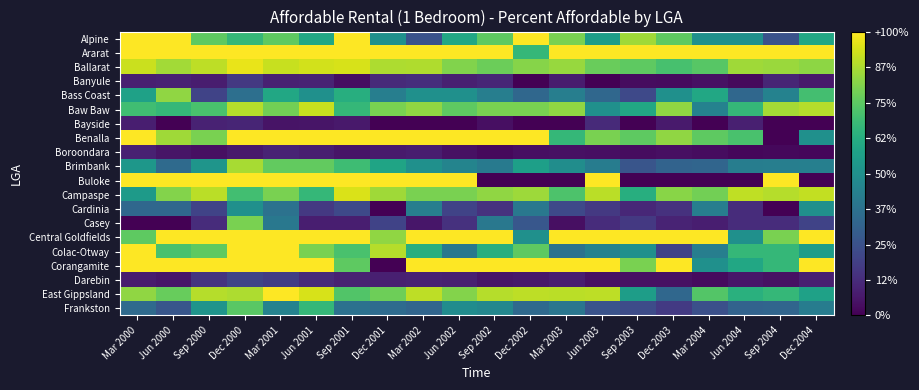

Reading left to right, extract all data points from this chart.

Alpine: Mar 2000=1.0	Jun 2000=1.0	Sep 2000=0.8	Dec 2000=0.7	Mar 2001=0.8	Jun 2001=0.6	Sep 2001=1.0	Dec 2001=0.5	Mar 2002=0.2	Jun 2002=0.6	Sep 2002=0.8	Dec 2002=1.0	Mar 2003=0.8	Jun 2003=0.6	Sep 2003=0.9	Dec 2003=0.8	Mar 2004=0.5	Jun 2004=0.5	Sep 2004=0.2	Dec 2004=0.6
Ararat: Mar 2000=1.0	Jun 2000=1.0	Sep 2000=1.0	Dec 2000=1.0	Mar 2001=1.0	Jun 2001=1.0	Sep 2001=1.0	Dec 2001=1.0	Mar 2002=1.0	Jun 2002=1.0	Sep 2002=1.0	Dec 2002=0.7	Mar 2003=1.0	Jun 2003=1.0	Sep 2003=1.0	Dec 2003=1.0	Mar 2004=1.0	Jun 2004=1.0	Sep 2004=1.0	Dec 2004=1.0
Ballarat: Mar 2000=0.9	Jun 2000=0.9	Sep 2000=0.9	Dec 2000=1.0	Mar 2001=0.9	Jun 2001=0.9	Sep 2001=0.9	Dec 2001=0.9	Mar 2002=0.9	Jun 2002=0.8	Sep 2002=0.8	Dec 2002=0.8	Mar 2003=0.8	Jun 2003=0.8	Sep 2003=0.8	Dec 2003=0.7	Mar 2004=0.7	Jun 2004=0.9	Sep 2004=0.9	Dec 2004=0.8
Banyule: Mar 2000=0.1	Jun 2000=0.1	Sep 2000=0.1	Dec 2000=0.2	Mar 2001=0.1	Jun 2001=0.1	Sep 2001=0.0	Dec 2001=0.1	Mar 2002=0.1	Jun 2002=0.1	Sep 2002=0.1	Dec 2002=0.0	Mar 2003=0.1	Jun 2003=0.0	Sep 2003=0.0	Dec 2003=0.0	Mar 2004=0.0	Jun 2004=0.0	Sep 2004=0.1	Dec 2004=0.1
Bass Coast: Mar 2000=0.6	Jun 2000=0.8	Sep 2000=0.2	Dec 2000=0.4	Mar 2001=0.6	Jun 2001=0.5	Sep 2001=0.6	Dec 2001=0.4	Mar 2002=0.5	Jun 2002=0.5	Sep 2002=0.4	Dec 2002=0.3	Mar 2003=0.4	Jun 2003=0.3	Sep 2003=0.2	Dec 2003=0.5	Mar 2004=0.6	Jun 2004=0.3	Sep 2004=0.4	Dec 2004=0.7
Baw Baw: Mar 2000=0.7	Jun 2000=0.7	Sep 2000=0.7	Dec 2000=0.9	Mar 2001=0.8	Jun 2001=0.9	Sep 2001=0.7	Dec 2001=0.8	Mar 2002=0.8	Jun 2002=0.8	Sep 2002=0.8	Dec 2002=0.8	Mar 2003=0.8	Jun 2003=0.5	Sep 2003=0.6	Dec 2003=0.8	Mar 2004=0.4	Jun 2004=0.7	Sep 2004=0.9	Dec 2004=0.9
Bayside: Mar 2000=0.1	Jun 2000=0.0	Sep 2000=0.1	Dec 2000=0.1	Mar 2001=0.1	Jun 2001=0.1	Sep 2001=0.1	Dec 2001=0.0	Mar 2002=0.0	Jun 2002=0.0	Sep 2002=0.0	Dec 2002=0.0	Mar 2003=0.0	Jun 2003=0.1	Sep 2003=0.0	Dec 2003=0.1	Mar 2004=0.0	Jun 2004=0.1	Sep 2004=0.0	Dec 2004=0.0
Benalla: Mar 2000=1.0	Jun 2000=0.9	Sep 2000=0.8	Dec 2000=1.0	Mar 2001=1.0	Jun 2001=1.0	Sep 2001=1.0	Dec 2001=1.0	Mar 2002=1.0	Jun 2002=1.0	Sep 2002=1.0	Dec 2002=1.0	Mar 2003=0.7	Jun 2003=0.8	Sep 2003=0.8	Dec 2003=0.8	Mar 2004=0.8	Jun 2004=0.7	Sep 2004=0.0	Dec 2004=0.5
Boroondara: Mar 2000=0.1	Jun 2000=0.1	Sep 2000=0.0	Dec 2000=0.1	Mar 2001=0.1	Jun 2001=0.1	Sep 2001=0.1	Dec 2001=0.1	Mar 2002=0.1	Jun 2002=0.0	Sep 2002=0.0	Dec 2002=0.0	Mar 2003=0.0	Jun 2003=0.0	Sep 2003=0.0	Dec 2003=0.0	Mar 2004=0.0	Jun 2004=0.0	Sep 2004=0.0	Dec 2004=0.0
Brimbank: Mar 2000=0.5	Jun 2000=0.3	Sep 2000=0.5	Dec 2000=0.9	Mar 2001=0.8	Jun 2001=0.8	Sep 2001=0.7	Dec 2001=0.6	Mar 2002=0.5	Jun 2002=0.5	Sep 2002=0.4	Dec 2002=0.6	Mar 2003=0.5	Jun 2003=0.4	Sep 2003=0.3	Dec 2003=0.3	Mar 2004=0.3	Jun 2004=0.4	Sep 2004=0.4	Dec 2004=0.4
Buloke: Mar 2000=1.0	Jun 2000=1.0	Sep 2000=1.0	Dec 2000=1.0	Mar 2001=1.0	Jun 2001=1.0	Sep 2001=1.0	Dec 2001=1.0	Mar 2002=1.0	Jun 2002=1.0	Sep 2002=0.0	Dec 2002=0.0	Mar 2003=0.0	Jun 2003=1.0	Sep 2003=0.0	Dec 2003=0.0	Mar 2004=0.0	Jun 2004=0.0	Sep 2004=1.0	Dec 2004=0.0
Campaspe: Mar 2000=0.5	Jun 2000=0.8	Sep 2000=0.9	Dec 2000=0.7	Mar 2001=0.8	Jun 2001=0.7	Sep 2001=0.9	Dec 2001=0.9	Mar 2002=0.8	Jun 2002=0.8	Sep 2002=0.8	Dec 2002=0.9	Mar 2003=0.7	Jun 2003=0.9	Sep 2003=0.6	Dec 2003=0.8	Mar 2004=0.8	Jun 2004=0.9	Sep 2004=0.9	Dec 2004=0.9
Cardinia: Mar 2000=0.3	Jun 2000=0.3	Sep 2000=0.2	Dec 2000=0.5	Mar 2001=0.4	Jun 2001=0.2	Sep 2001=0.2	Dec 2001=0.0	Mar 2002=0.4	Jun 2002=0.2	Sep 2002=0.1	Dec 2002=0.4	Mar 2003=0.2	Jun 2003=0.2	Sep 2003=0.1	Dec 2003=0.1	Mar 2004=0.4	Jun 2004=0.1	Sep 2004=0.0	Dec 2004=0.5
Casey: Mar 2000=0.0	Jun 2000=0.0	Sep 2000=0.1	Dec 2000=0.8	Mar 2001=0.4	Jun 2001=0.1	Sep 2001=0.1	Dec 2001=0.2	Mar 2002=0.1	Jun 2002=0.1	Sep 2002=0.4	Dec 2002=0.3	Mar 2003=0.0	Jun 2003=0.1	Sep 2003=0.2	Dec 2003=0.1	Mar 2004=0.1	Jun 2004=0.1	Sep 2004=0.1	Dec 2004=0.2
Central Goldfields: Mar 2000=0.8	Jun 2000=1.0	Sep 2000=1.0	Dec 2000=1.0	Mar 2001=1.0	Jun 2001=1.0	Sep 2001=1.0	Dec 2001=0.8	Mar 2002=1.0	Jun 2002=1.0	Sep 2002=1.0	Dec 2002=0.5	Mar 2003=1.0	Jun 2003=1.0	Sep 2003=1.0	Dec 2003=1.0	Mar 2004=1.0	Jun 2004=0.5	Sep 2004=0.8	Dec 2004=1.0
Colac-Otway: Mar 2000=1.0	Jun 2000=0.7	Sep 2000=0.8	Dec 2000=1.0	Mar 2001=1.0	Jun 2001=0.8	Sep 2001=0.7	Dec 2001=0.9	Mar 2002=0.6	Jun 2002=0.4	Sep 2002=0.6	Dec 2002=0.8	Mar 2003=0.4	Jun 2003=0.4	Sep 2003=0.5	Dec 2003=0.2	Mar 2004=0.4	Jun 2004=0.7	Sep 2004=0.7	Dec 2004=0.6
Corangamite: Mar 2000=1.0	Jun 2000=1.0	Sep 2000=1.0	Dec 2000=1.0	Mar 2001=1.0	Jun 2001=1.0	Sep 2001=0.8	Dec 2001=0.0	Mar 2002=1.0	Jun 2002=1.0	Sep 2002=1.0	Dec 2002=1.0	Mar 2003=1.0	Jun 2003=1.0	Sep 2003=0.8	Dec 2003=1.0	Mar 2004=0.5	Jun 2004=0.6	Sep 2004=0.7	Dec 2004=1.0
Darebin: Mar 2000=0.1	Jun 2000=0.1	Sep 2000=0.2	Dec 2000=0.2	Mar 2001=0.2	Jun 2001=0.1	Sep 2001=0.1	Dec 2001=0.1	Mar 2002=0.1	Jun 2002=0.1	Sep 2002=0.1	Dec 2002=0.1	Mar 2003=0.1	Jun 2003=0.0	Sep 2003=0.0	Dec 2003=0.0	Mar 2004=0.0	Jun 2004=0.1	Sep 2004=0.0	Dec 2004=0.1
East Gippsland: Mar 2000=0.8	Jun 2000=0.8	Sep 2000=0.9	Dec 2000=0.9	Mar 2001=1.0	Jun 2001=0.9	Sep 2001=0.7	Dec 2001=0.8	Mar 2002=0.9	Jun 2002=0.8	Sep 2002=0.9	Dec 2002=0.9	Mar 2003=0.9	Jun 2003=0.9	Sep 2003=0.6	Dec 2003=0.3	Mar 2004=0.7	Jun 2004=0.6	Sep 2004=0.7	Dec 2004=0.6
Frankston: Mar 2000=0.3	Jun 2000=0.3	Sep 2000=0.5	Dec 2000=0.7	Mar 2001=0.4	Jun 2001=0.7	Sep 2001=0.4	Dec 2001=0.3	Mar 2002=0.3	Jun 2002=0.5	Sep 2002=0.5	Dec 2002=0.3	Mar 2003=0.4	Jun 2003=0.3	Sep 2003=0.2	Dec 2003=0.2	Mar 2004=0.2	Jun 2004=0.3	Sep 2004=0.3	Dec 2004=0.4